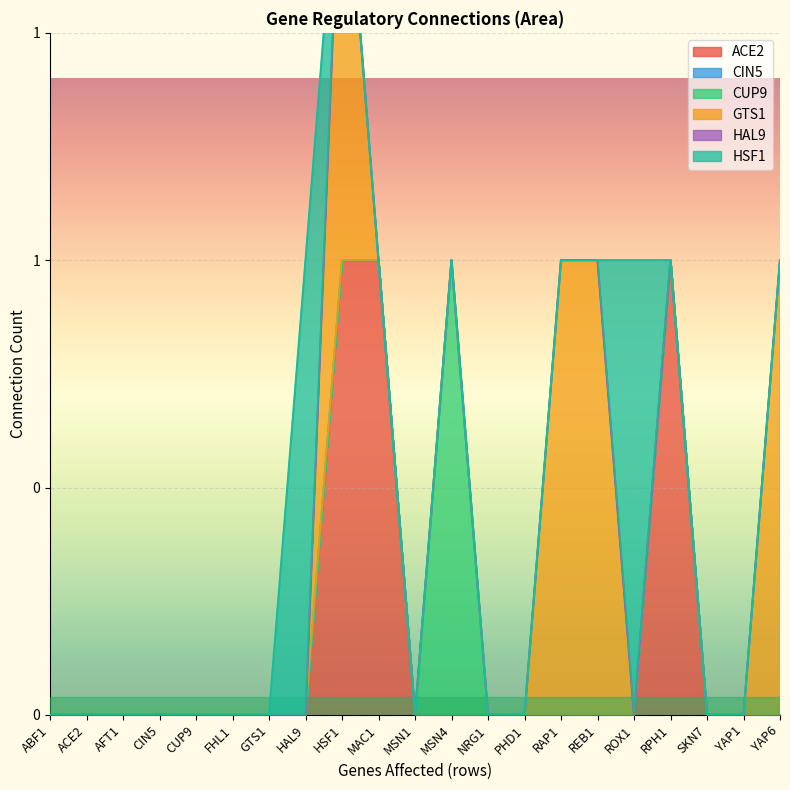

At which category is the sum across all series the highest?

HSF1